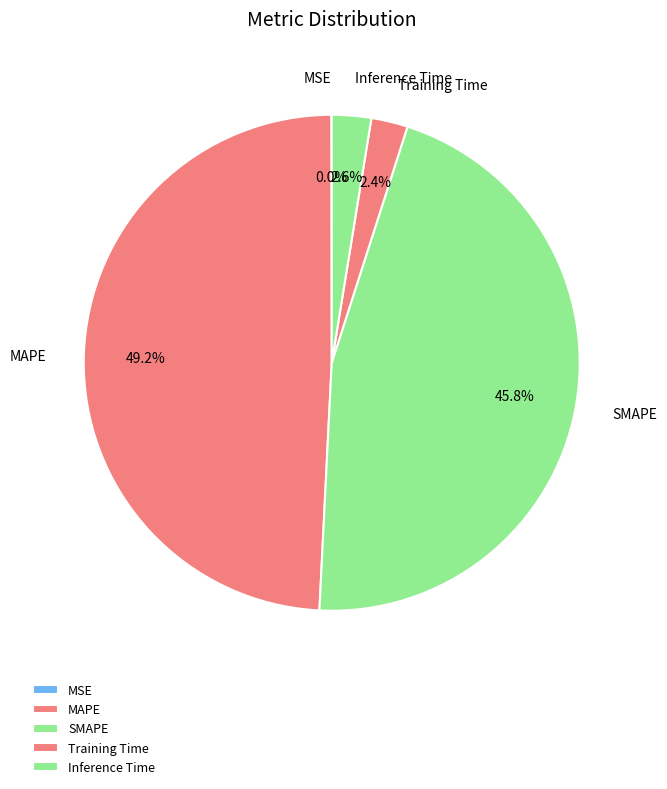

Between MAPE and Inference Time, which is larger?

MAPE